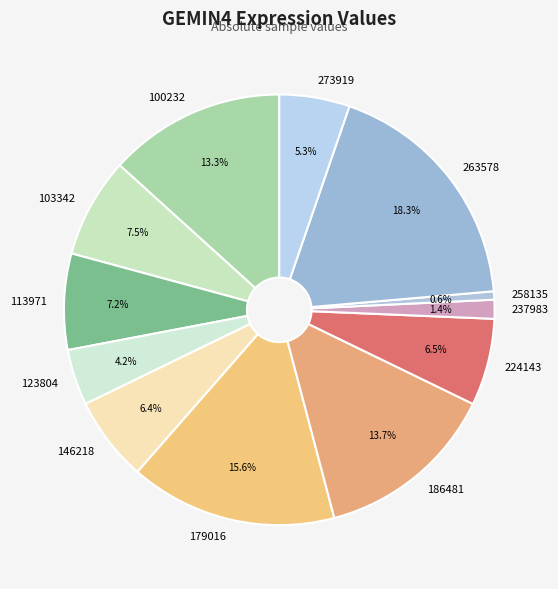

Does any single category account for the majority?

No